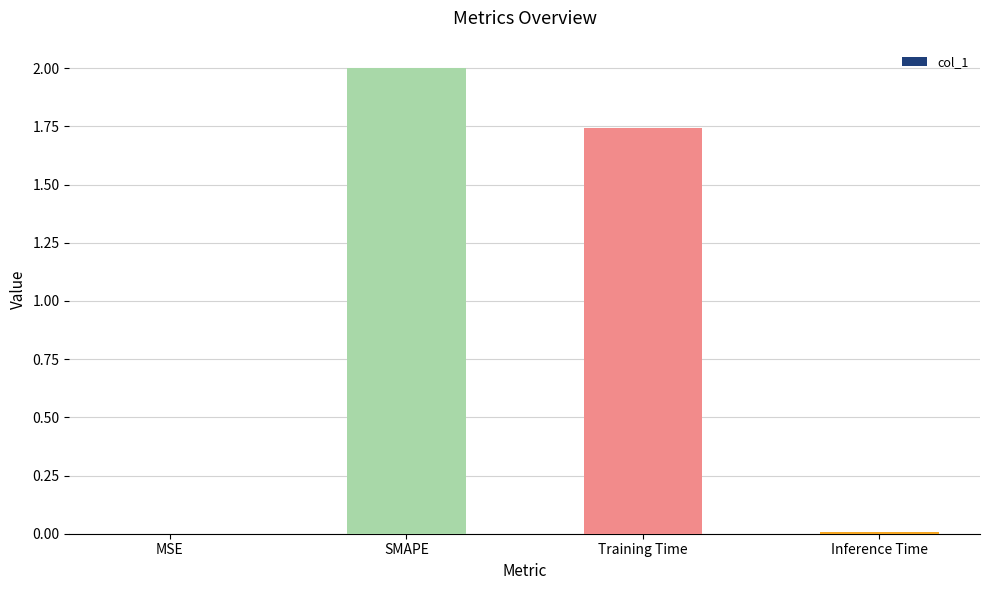

The value at SMAPE is 2.0. True or false?

True